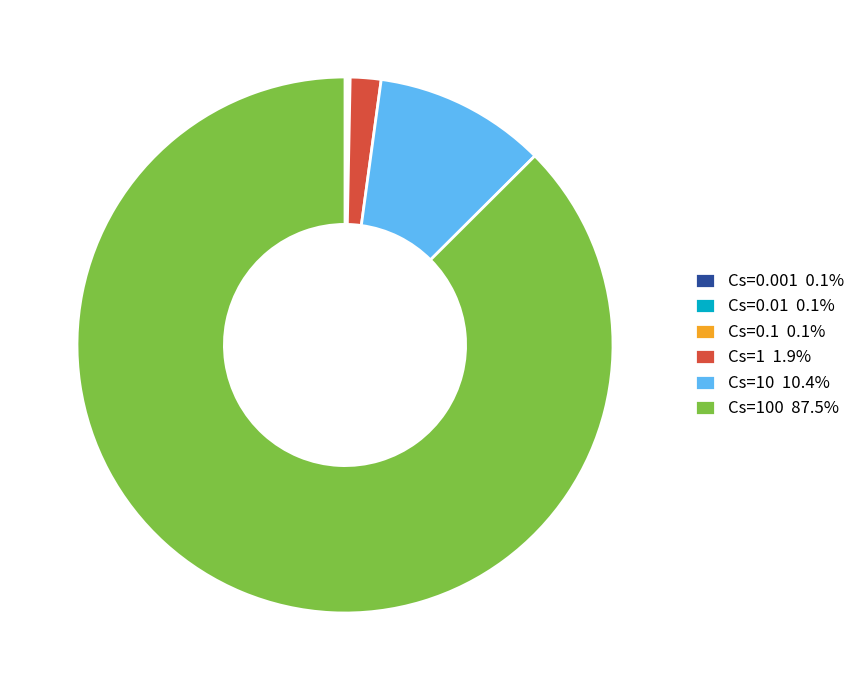

Is there a majority slice in this chart?

Yes